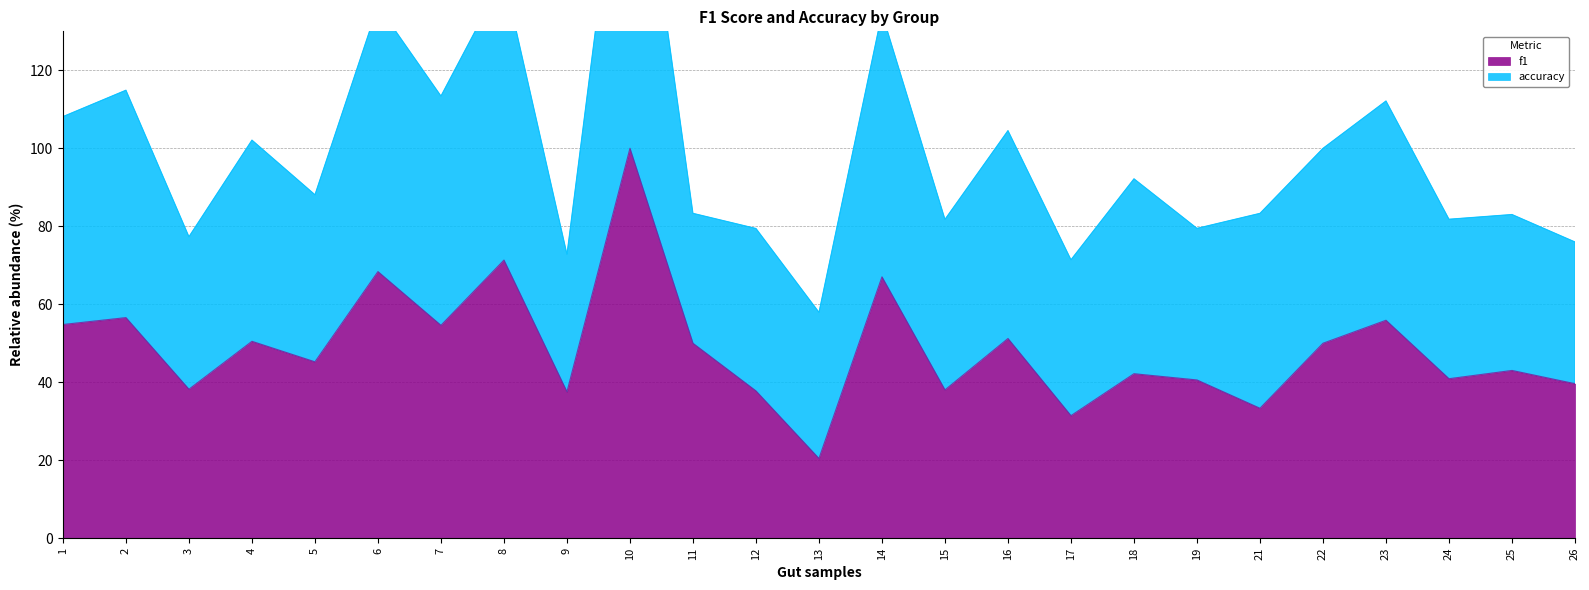

True or false: the data shows 41.0 at 14.

False